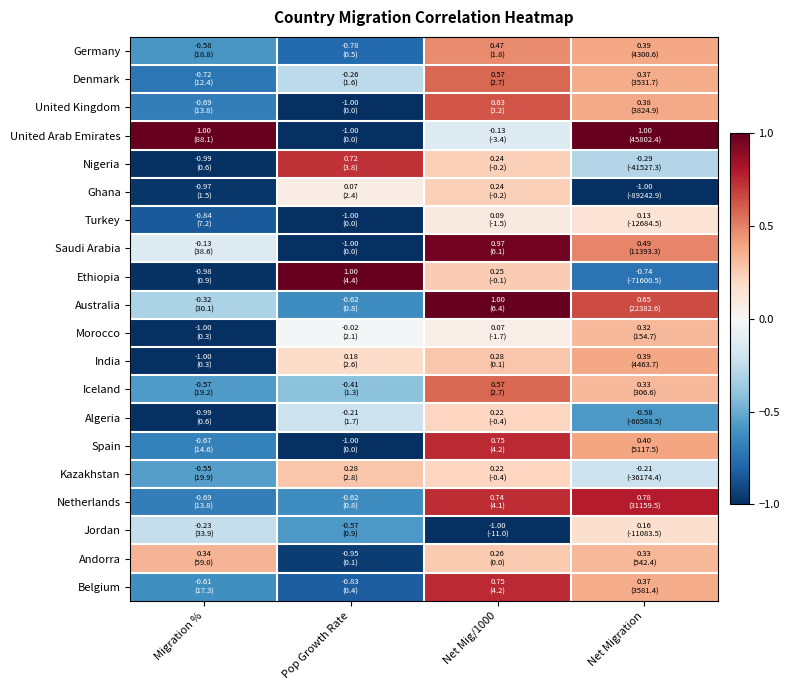

What is the spread (max minus min) of values at Net Migration?

2.0